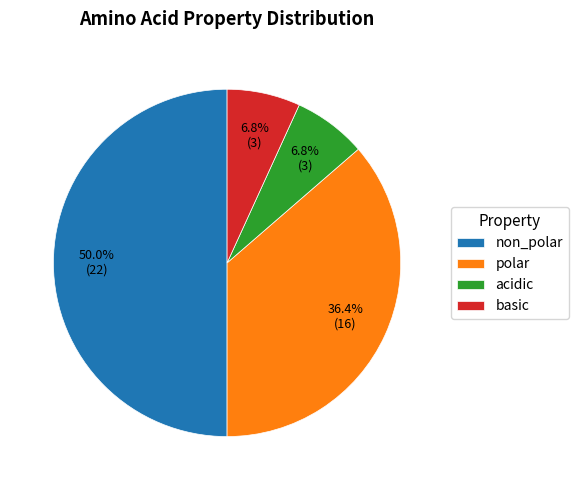

To the nearest percent, what percentage of the pie is polar?

36%